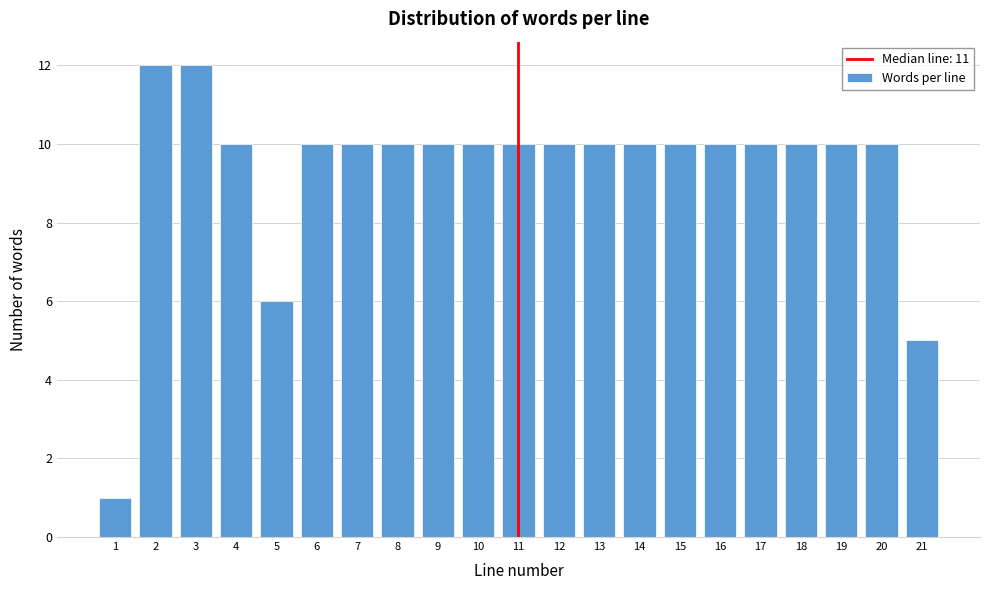

Reading left to right, transcribe all the data shown in this chart.

1=1	2=12	3=12	4=10	5=6	6=10	7=10	8=10	9=10	10=10	11=10	12=10	13=10	14=10	15=10	16=10	17=10	18=10	19=10	20=10	21=5